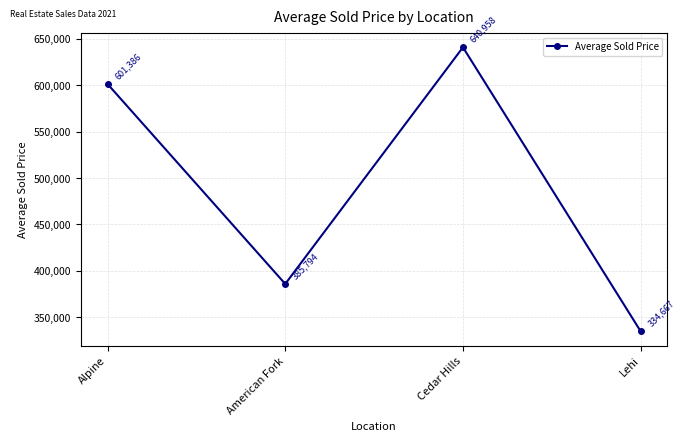

What position from the left is American Fork?

2